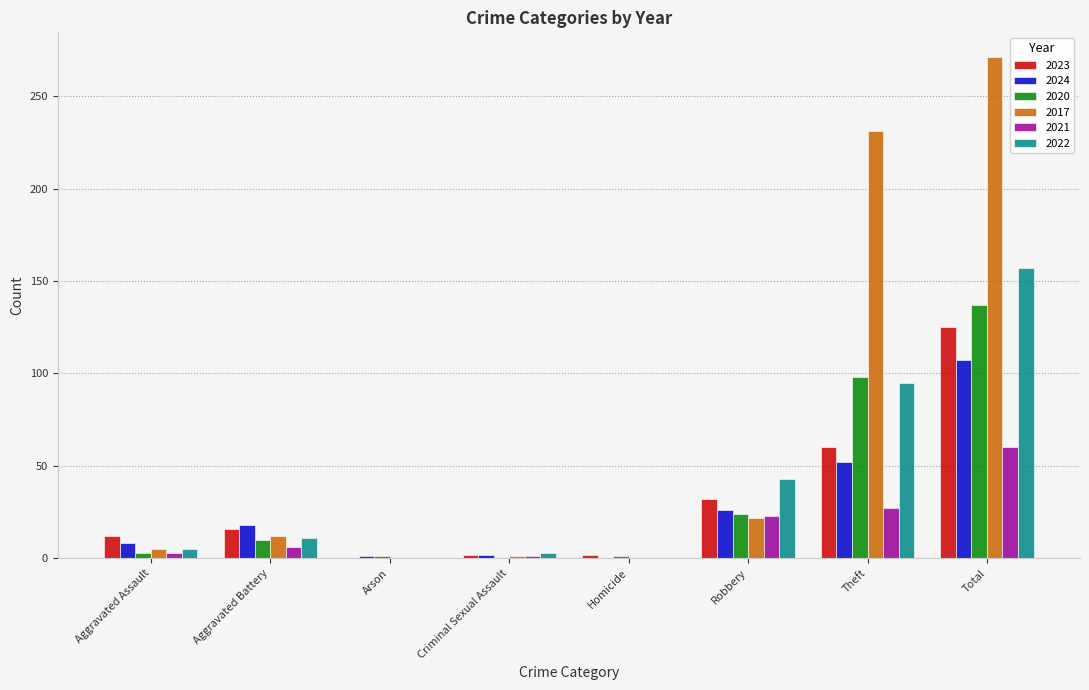

Are the bars horizontal?

No